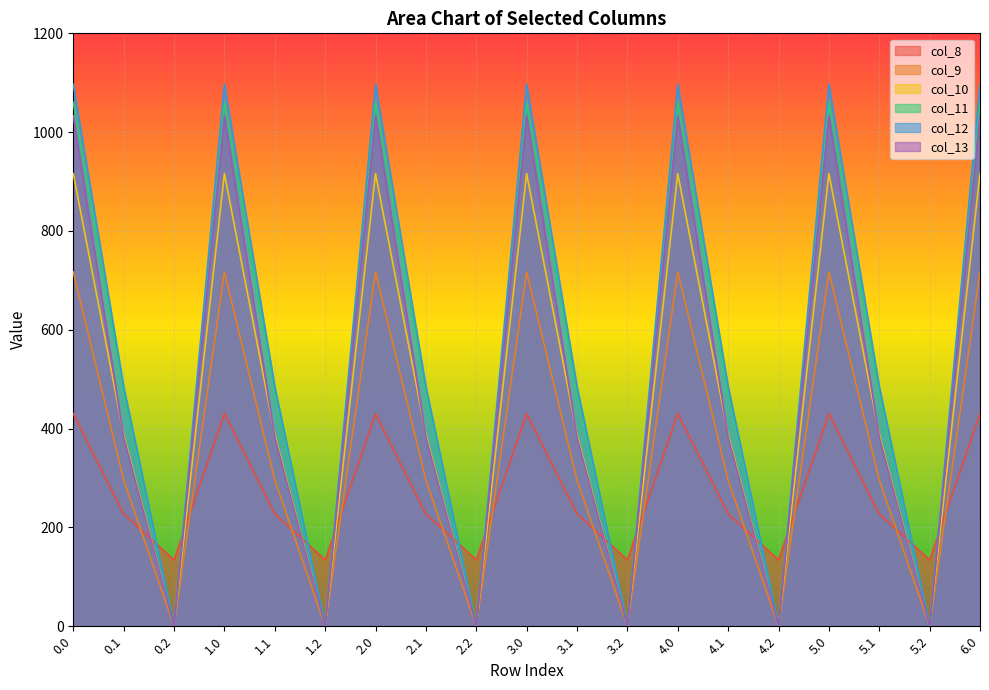

Read the col_13 value at 6.0.

1032.9